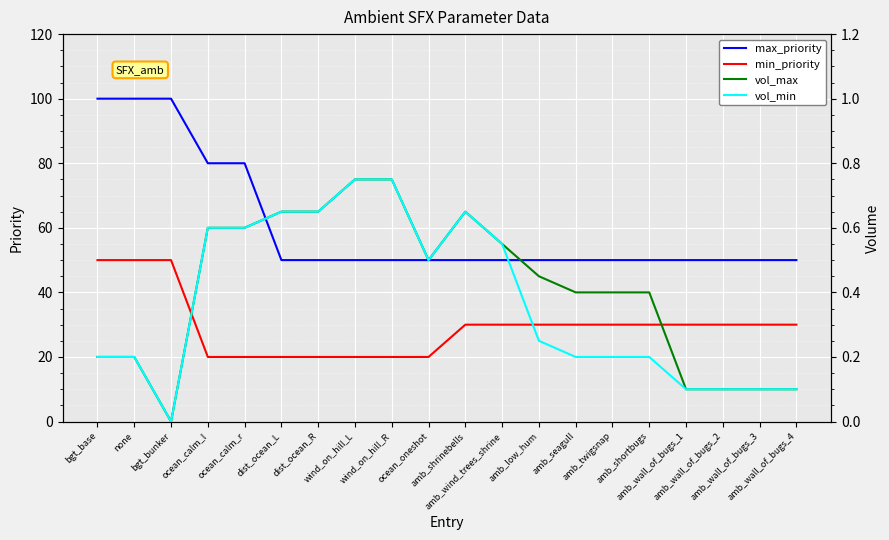

What are all the series names shown in the legend?

max_priority, min_priority, vol_max, vol_min